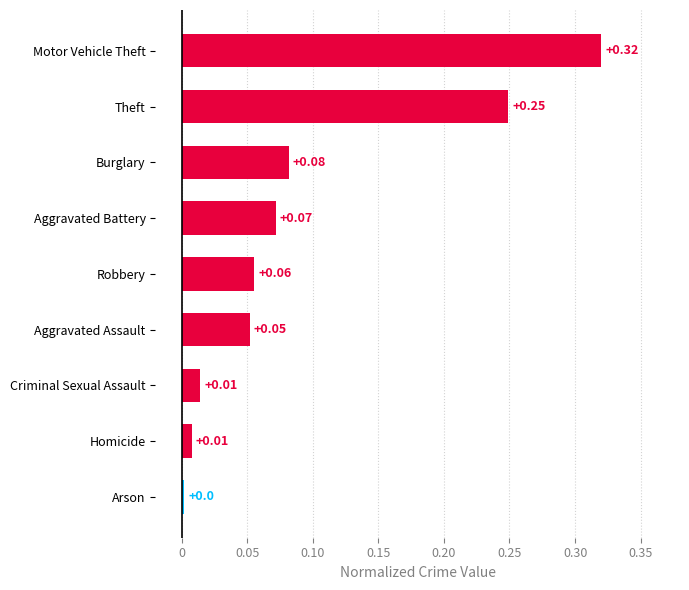

What is the sum of the values at Motor Vehicle Theft and Aggravated Assault?

0.4